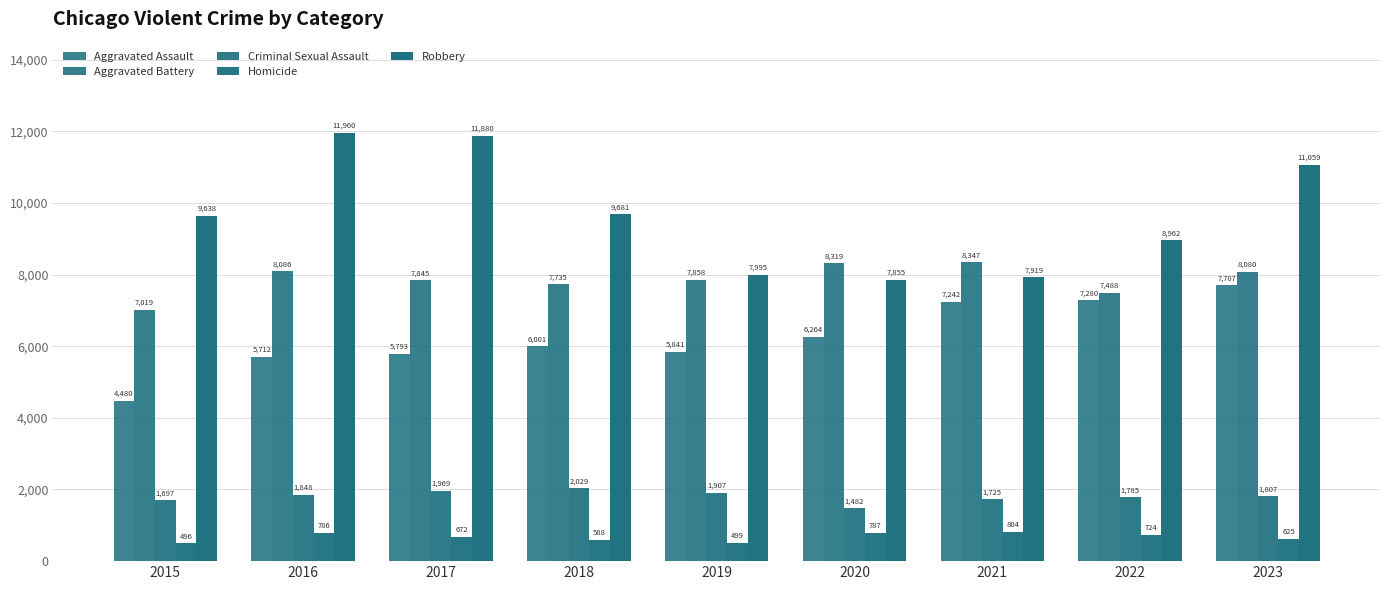

How many distinct data groups are displayed?

5